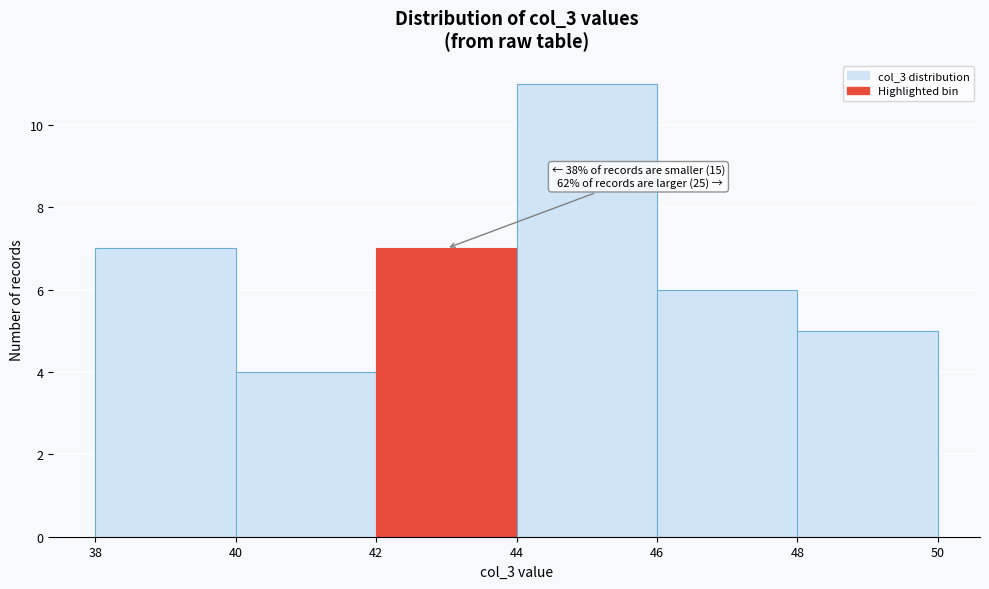

Over which range of the x-axis is the bar tallest?

44 to 46